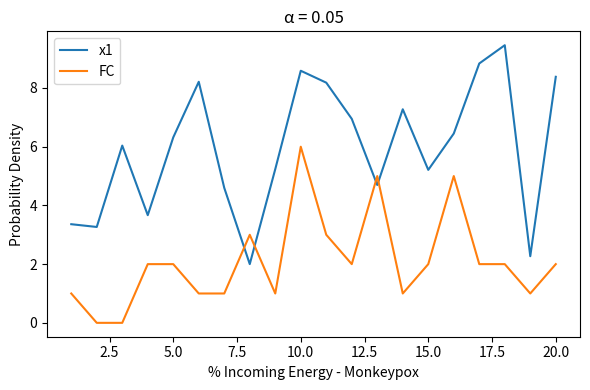

Which series has the largest total across all categories?

x1